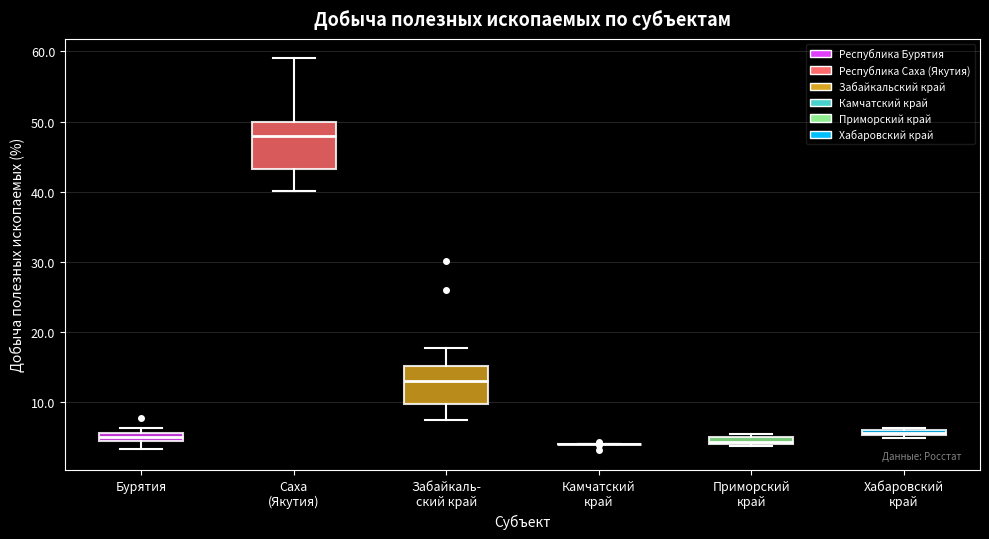

Comparing the boxes themselves (not the whiskers), which one is the tallest?

Саха (Якутия)